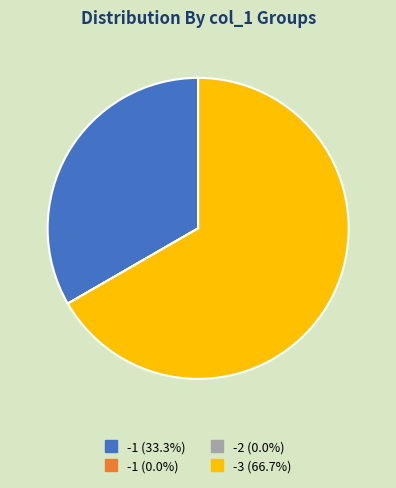

Does any single category account for the majority?

Yes